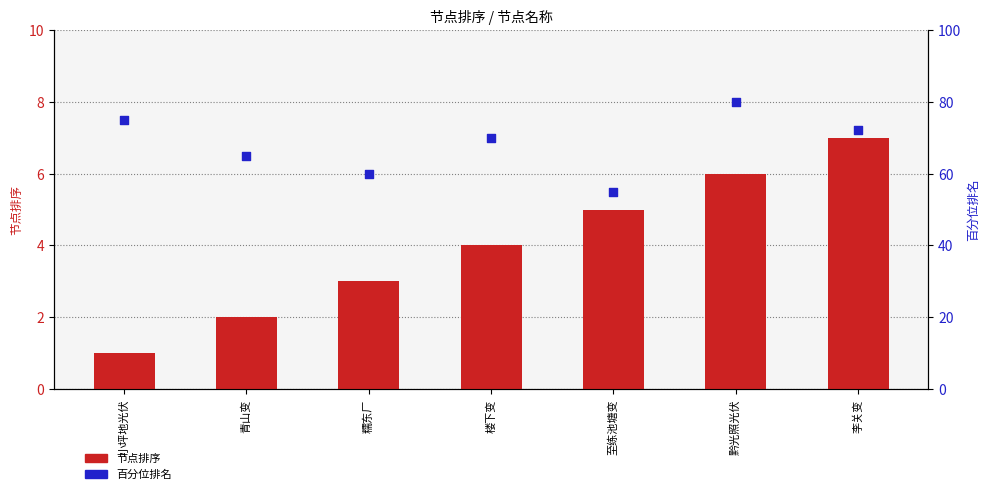

At which category is the sum across all series the highest?

黔光照光伏